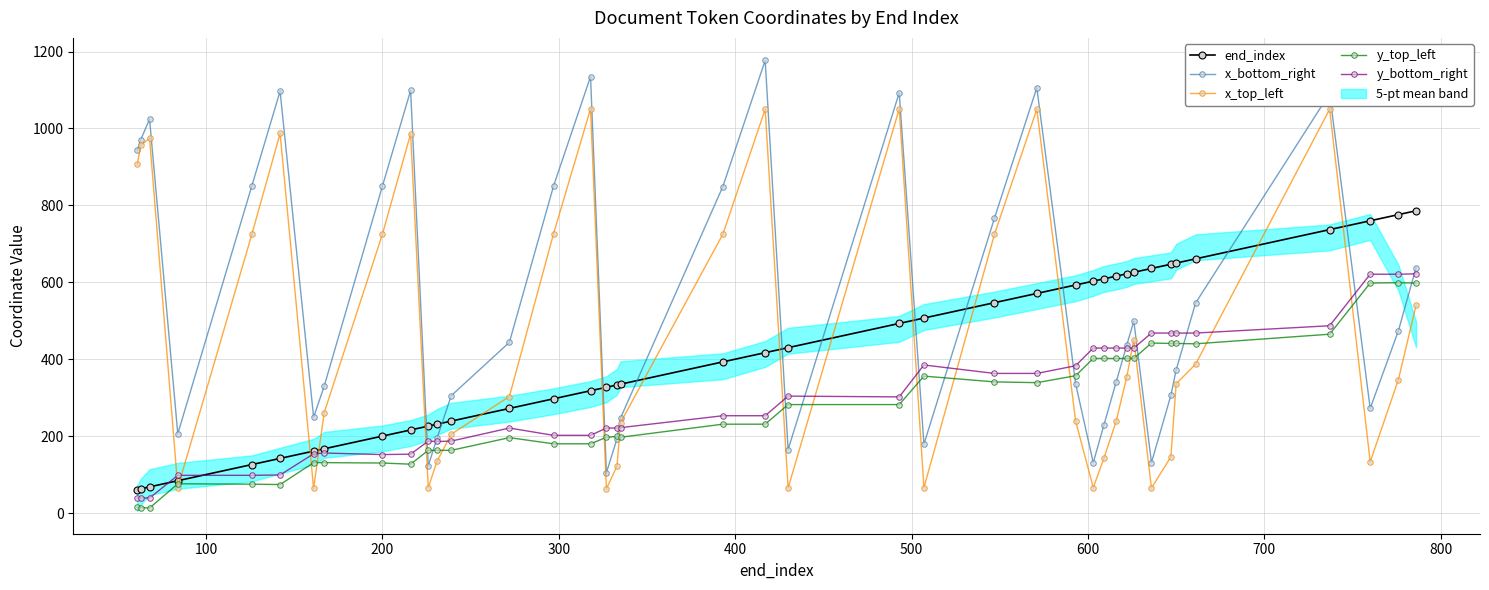

Which series has the largest total across all categories?

x_bottom_right